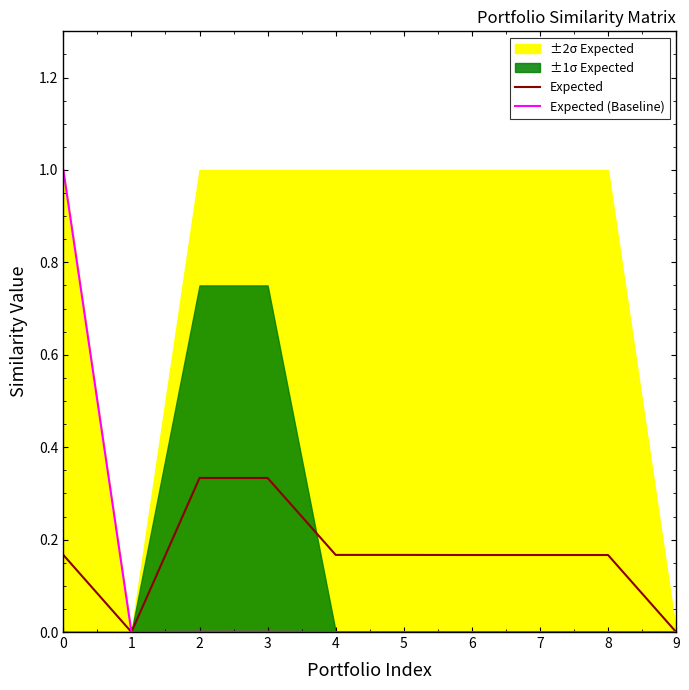

How many lines are shown in the chart?

2